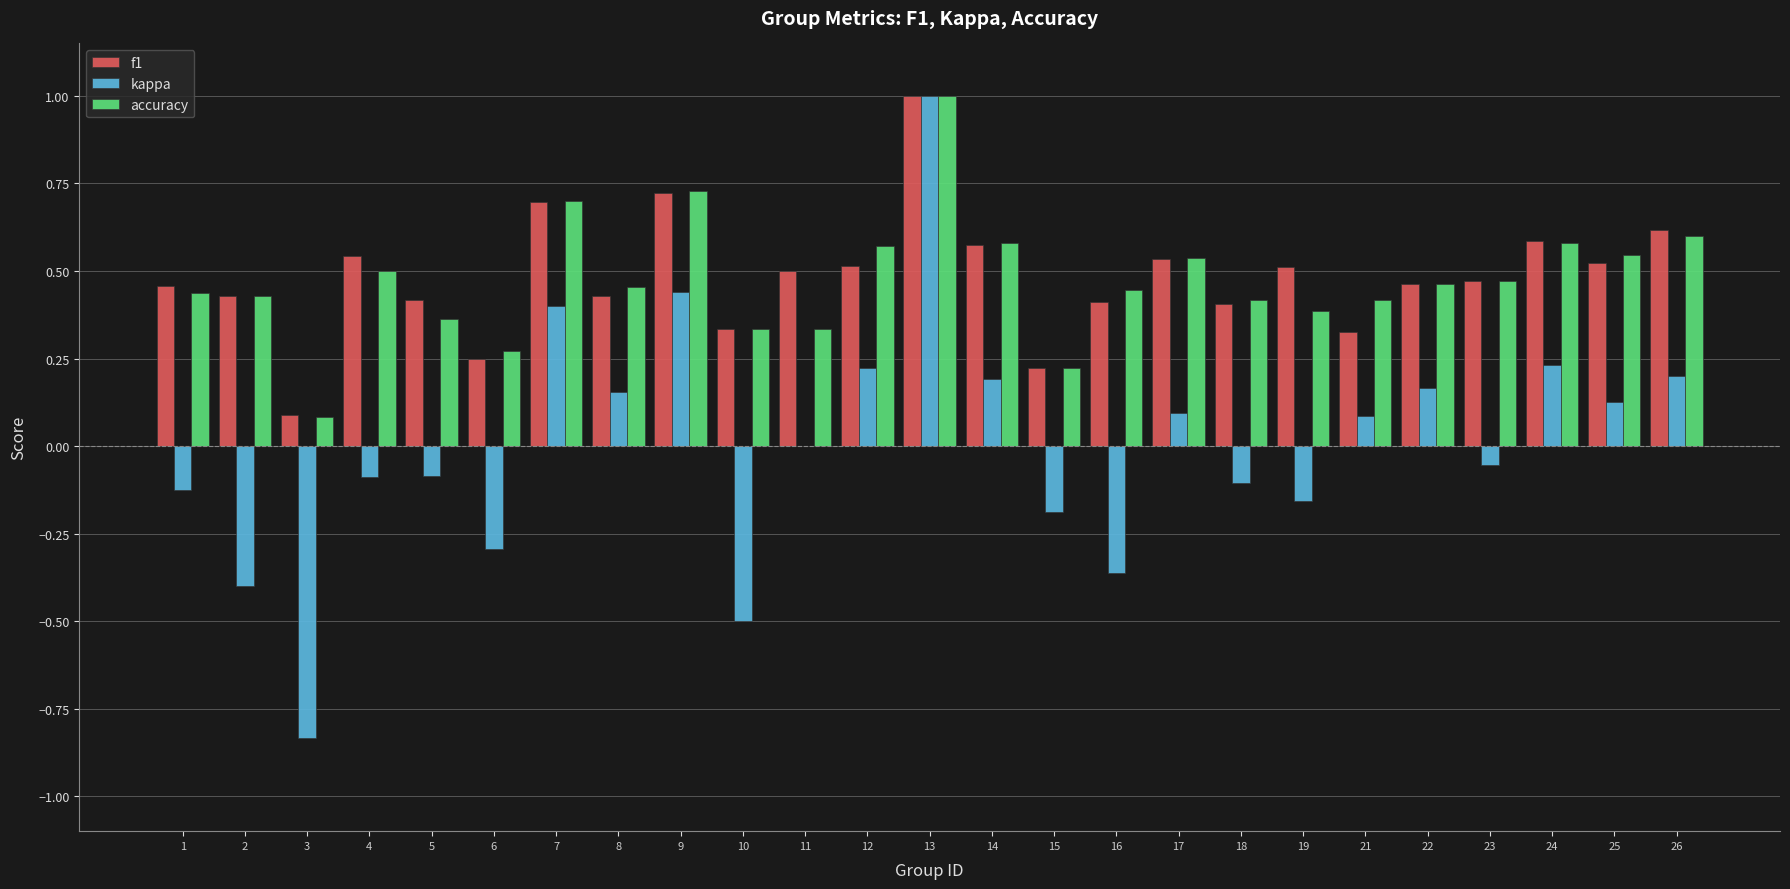

What is the sum of the kappa values at 14 and 3?

-0.6